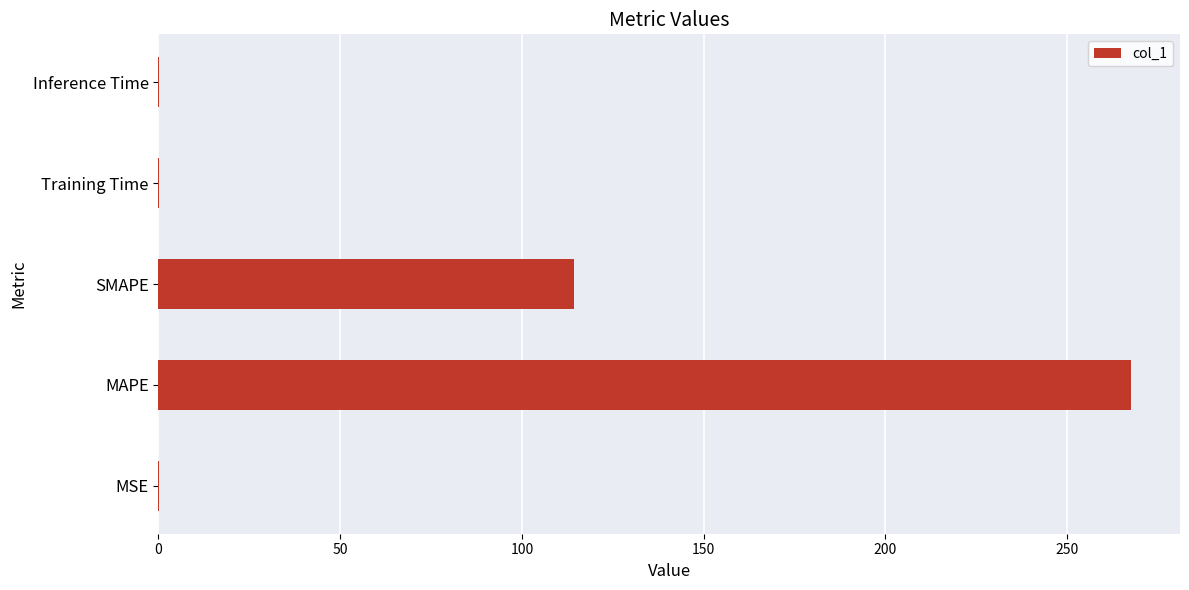

What is the greatest value displayed?

267.7